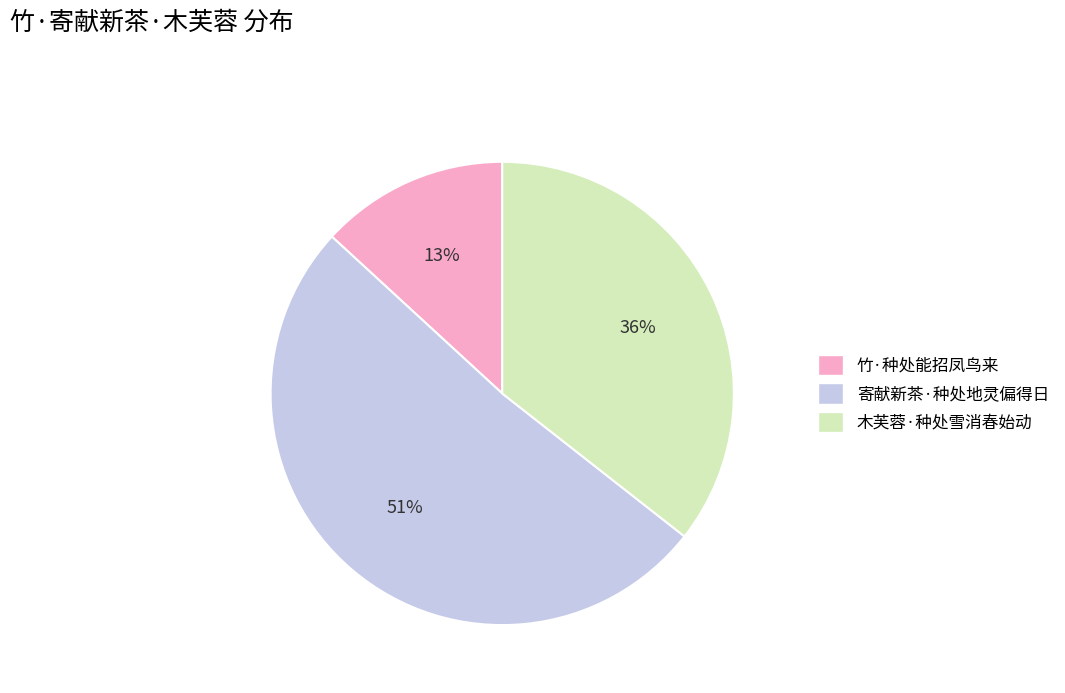

True or false: 竹·种处能招凤鸟来 accounts for 3% of the total.

False